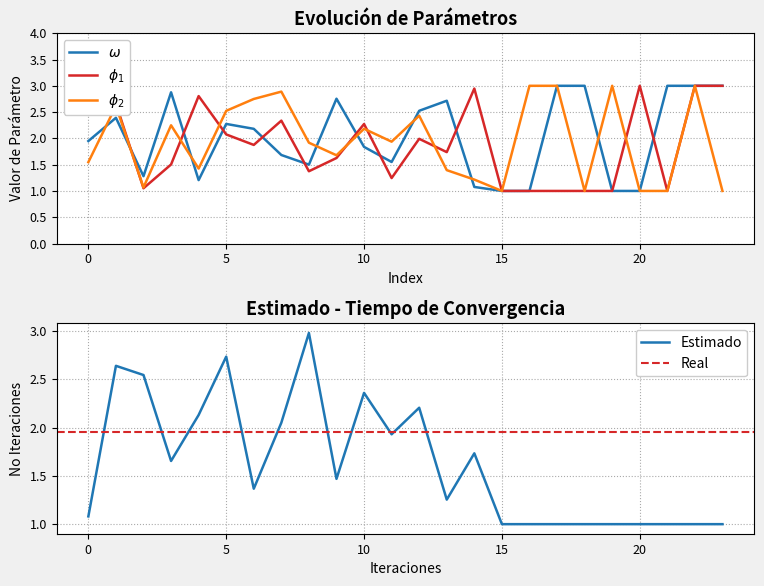

What is the total value across all series at 14?

7.0